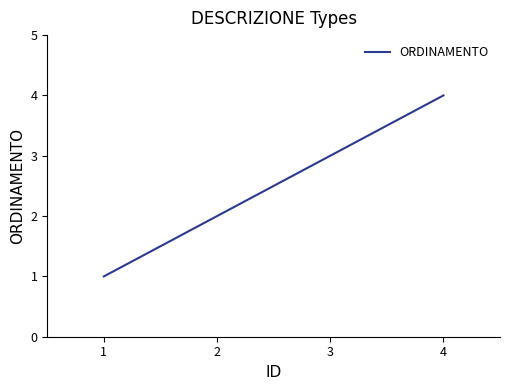

At which category does the chart reach its minimum across all series?

1